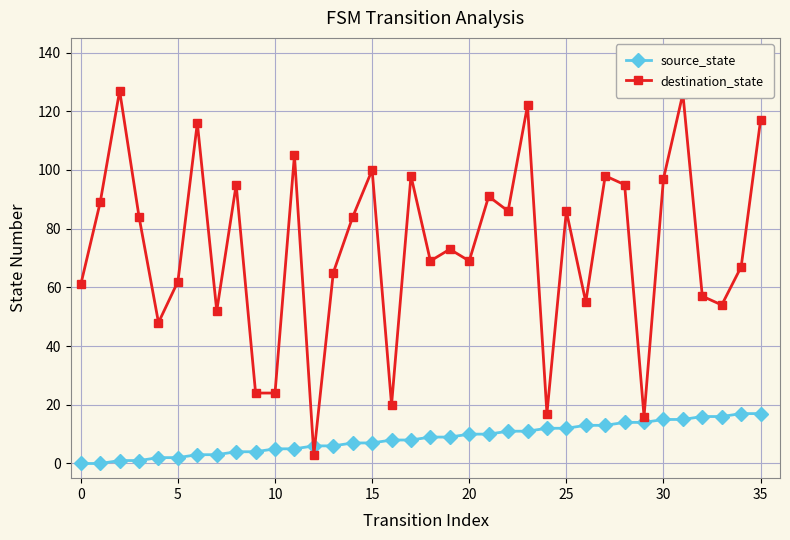

What is the value of the destination_state point at the 31st from the left?

97